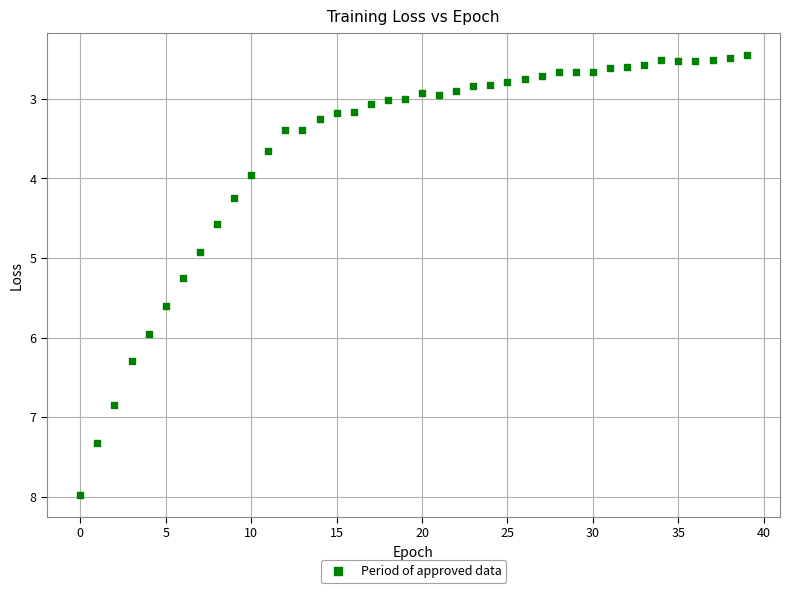

What Y value in the scatter plot is closest to 5?

4.9